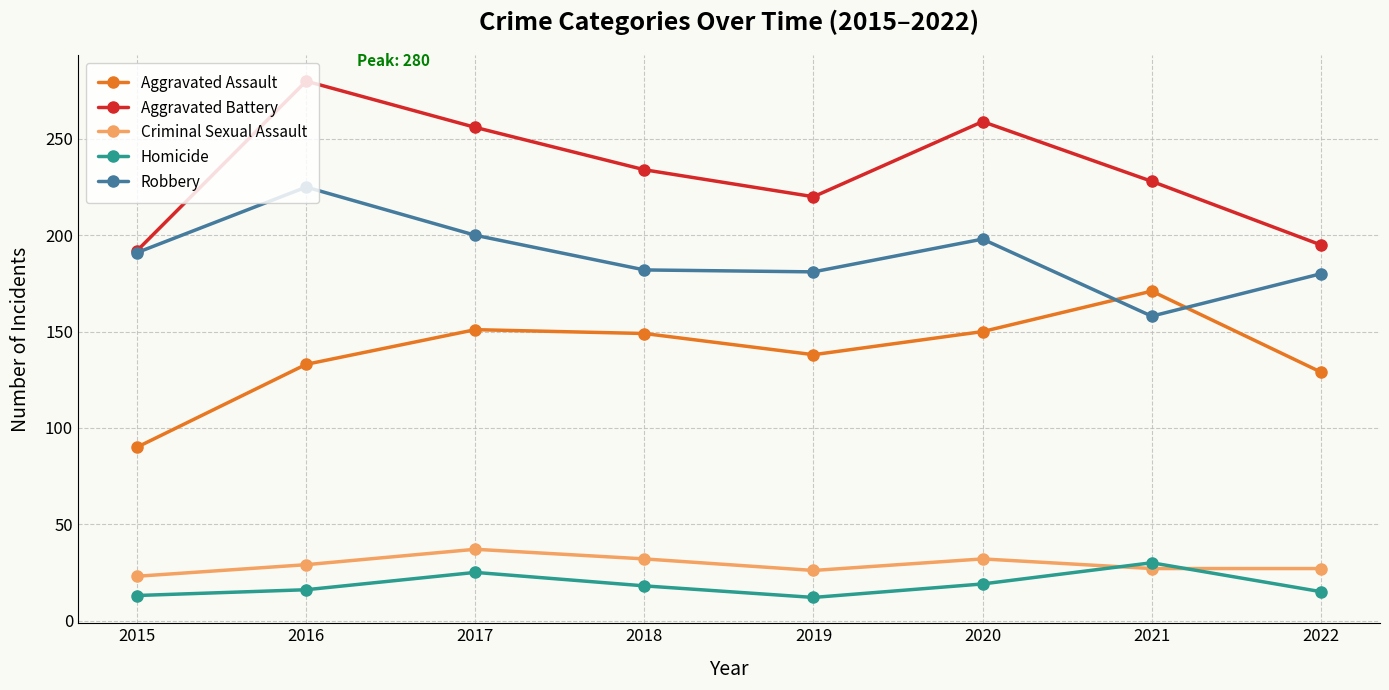

Does the chart have visible grid lines?

Yes